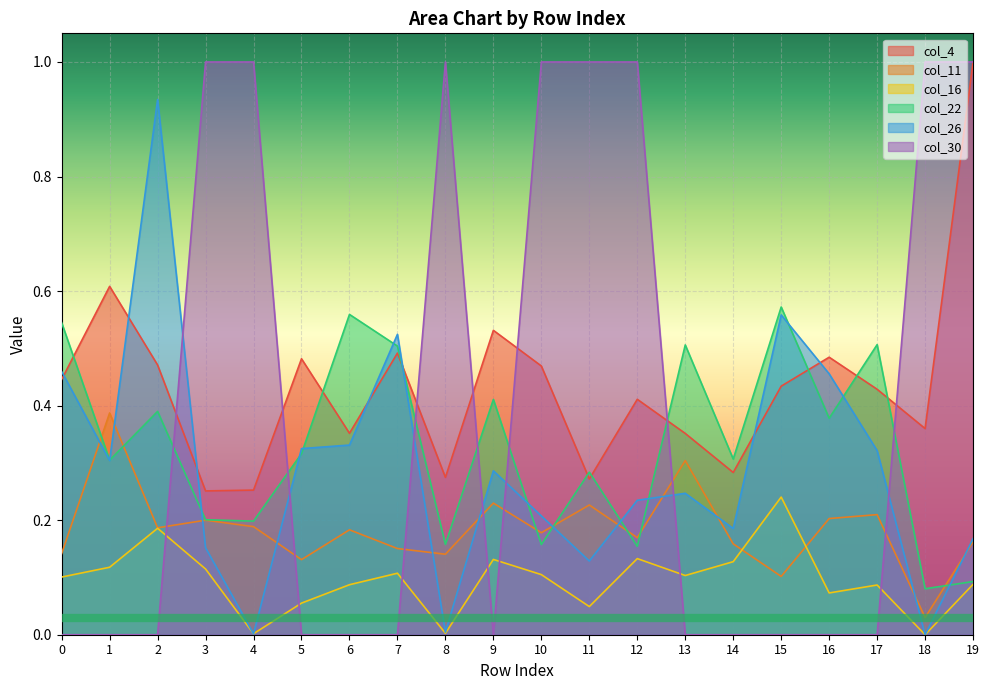

What are all the series names shown in the legend?

col_4, col_11, col_16, col_22, col_26, col_30